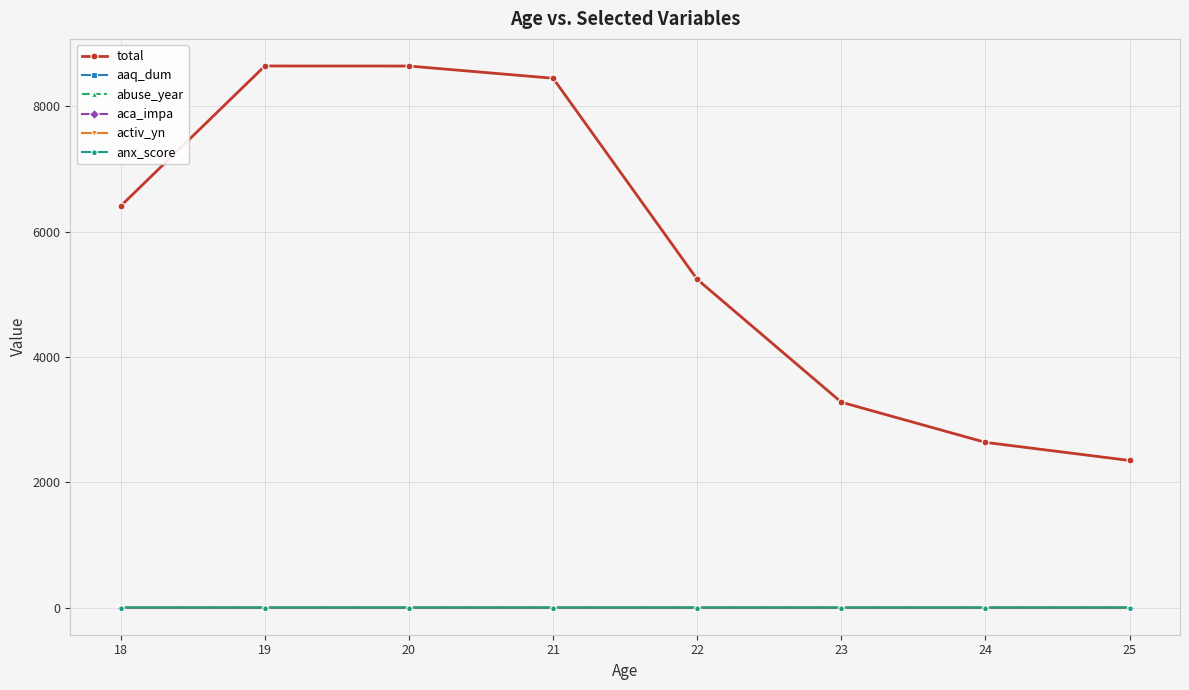

True or false: total has more than 1 points higher than both neighbors.

False